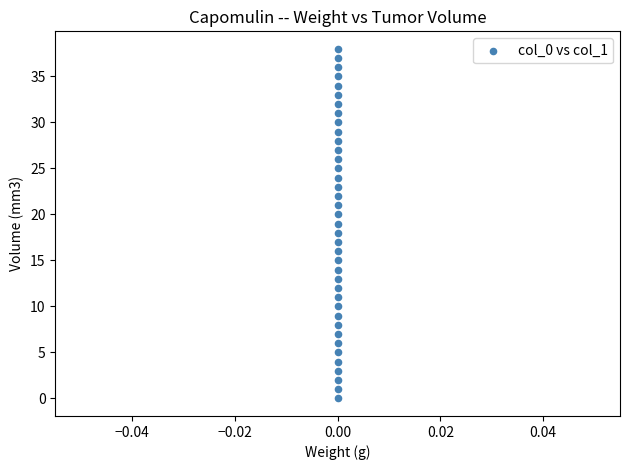

What is the range of Y values (max minus min)?

38